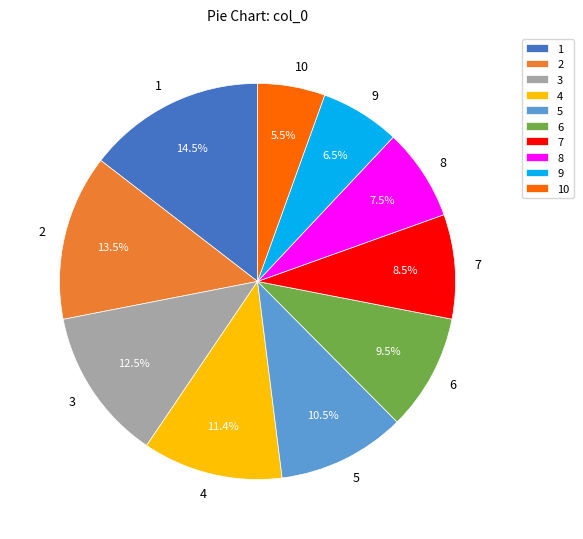

Do 7 and 2 together represent more than half of the pie?

No